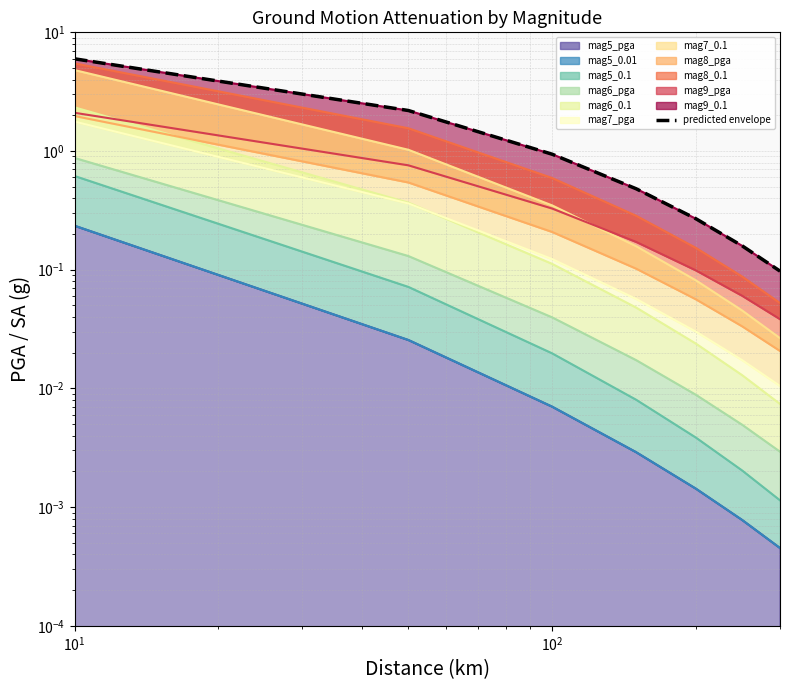

Reading right to left, list all the values displayed in this chart.

0.1	0.2	0.3	0.5	0.9	2.2	6.0